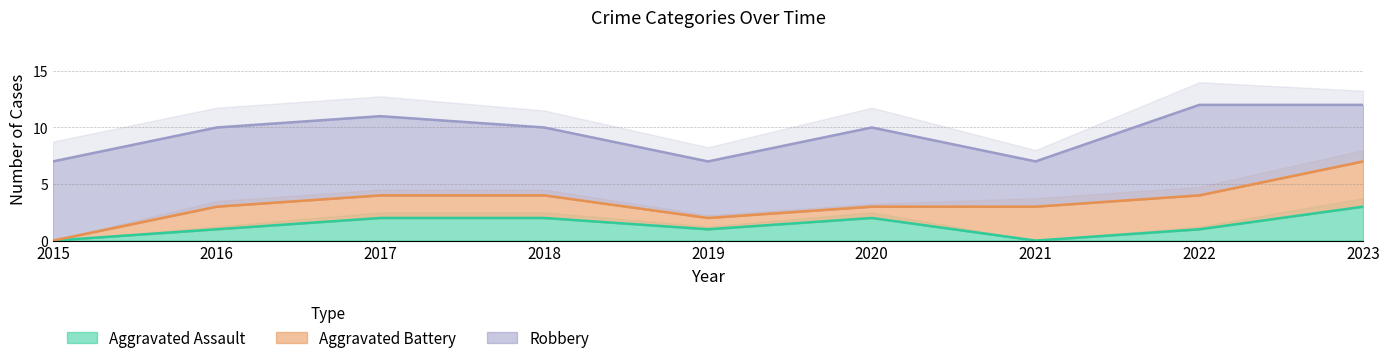

True or false: Aggravated Battery has a value of 2 at 2017.

True